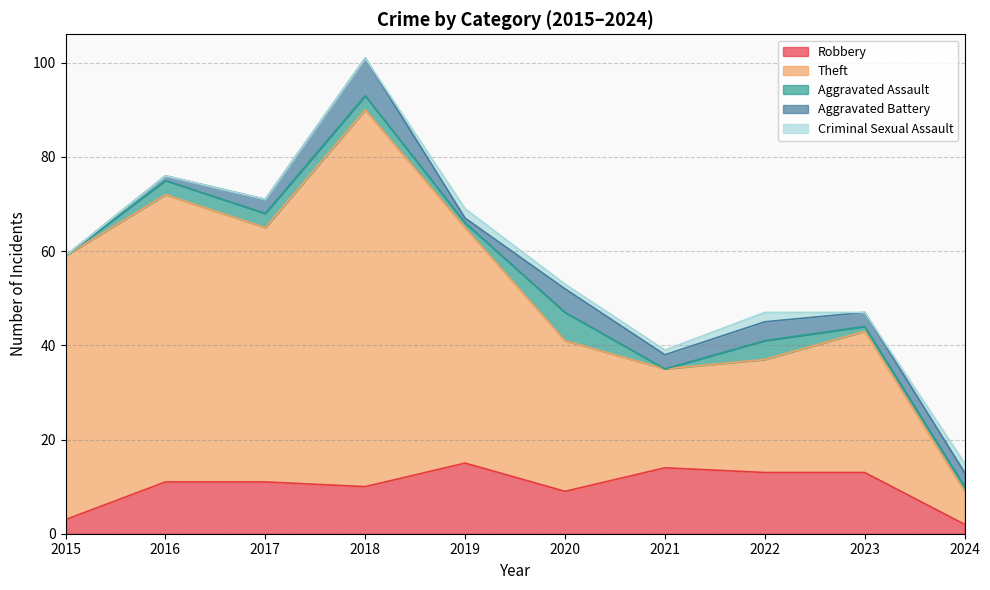

What is the value of the Theft point at the 3rd from the left?

54